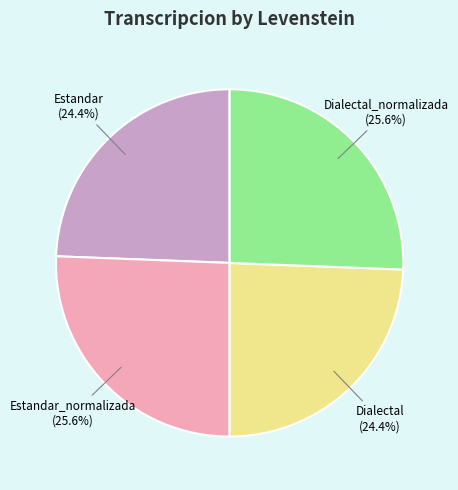

Is there any slice that represents more than half of the pie?

No